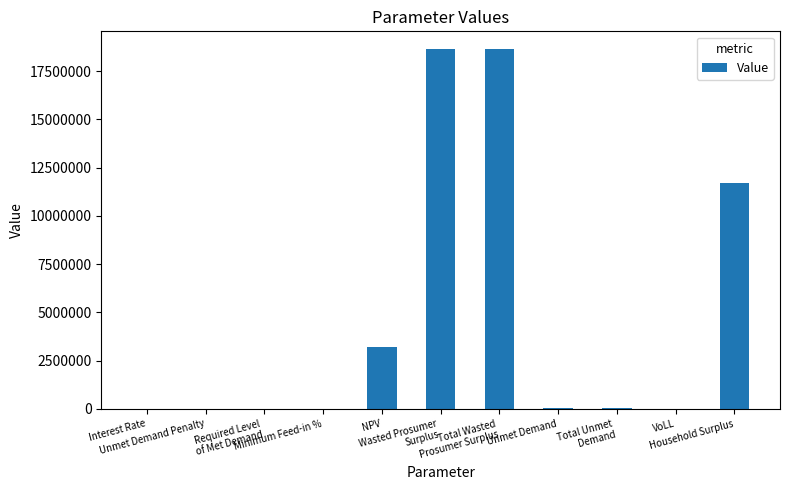

What is the sum of all values?

52157973.0